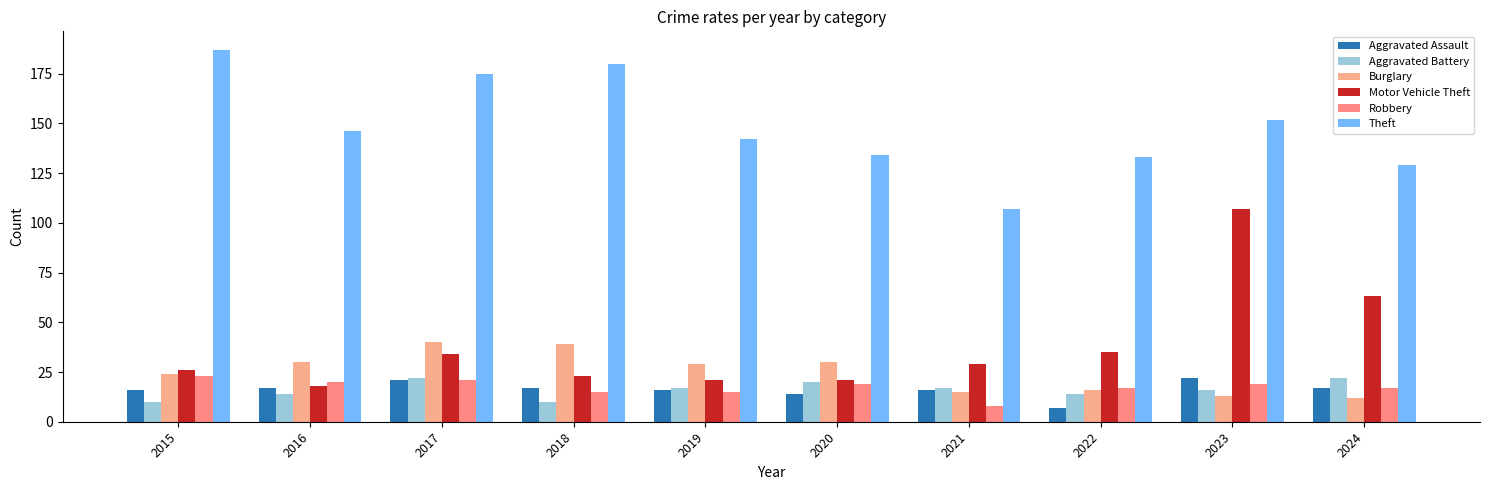

At which label does Burglary reach its minimum?

2024